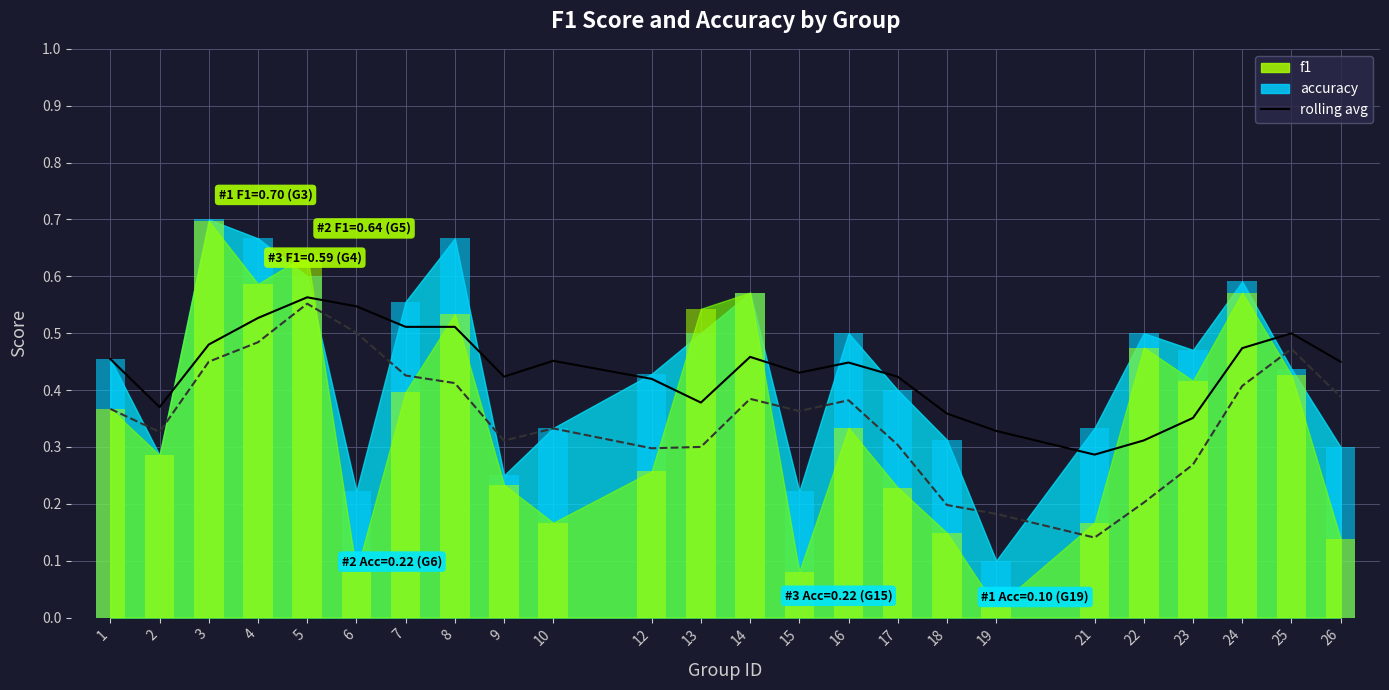

Which series has the largest total across all categories?

accuracy rolling avg